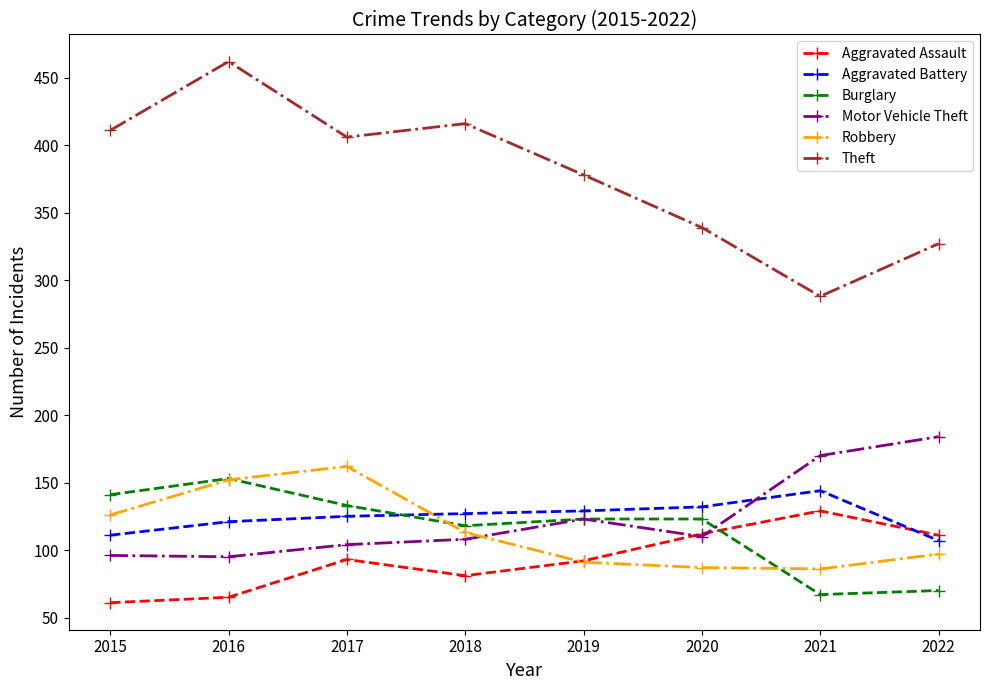

What is the difference between the maximum and minimum values in the Motor Vehicle Theft series?

89